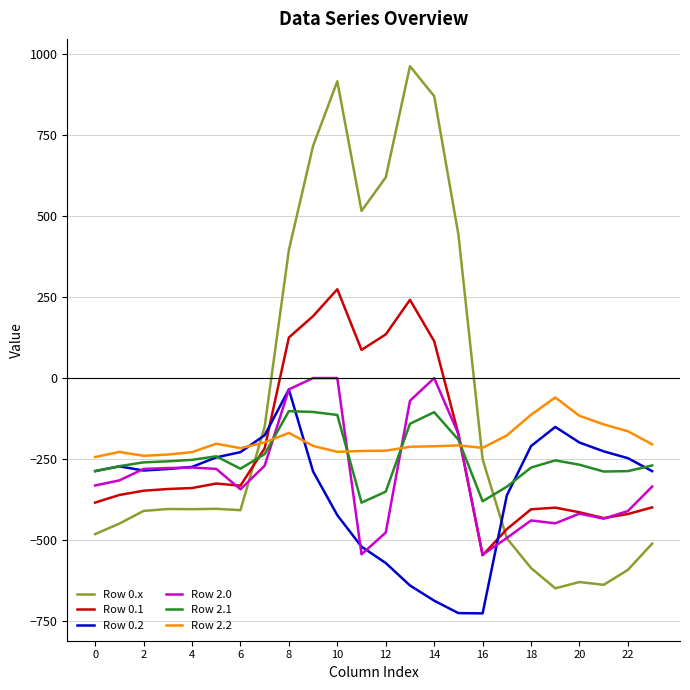

Does the chart have visible grid lines?

Yes